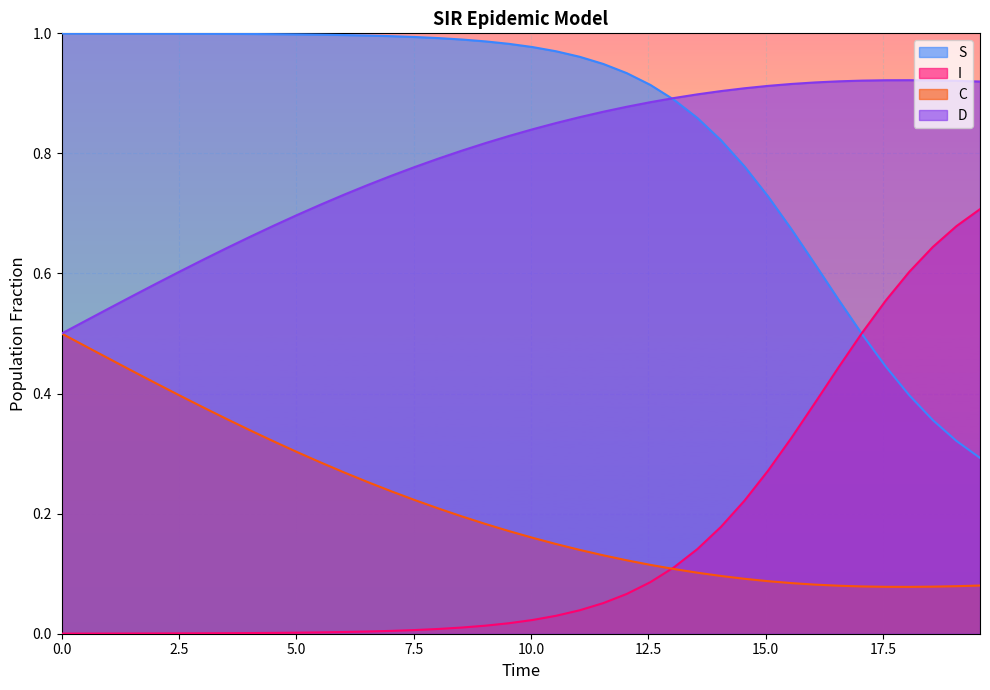

What is the average value of the S series?

0.8